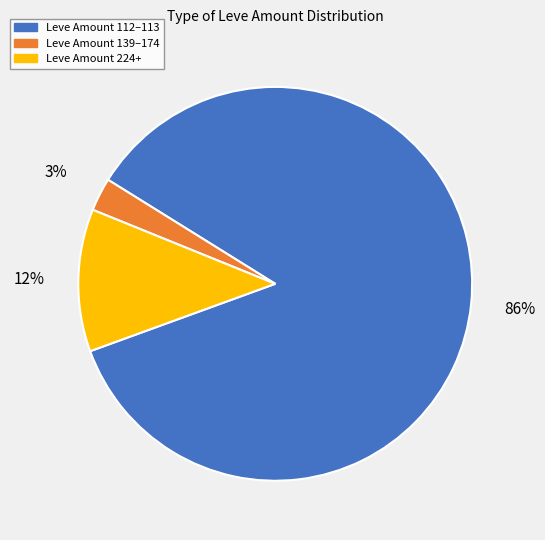

Is there any slice that represents more than half of the pie?

Yes